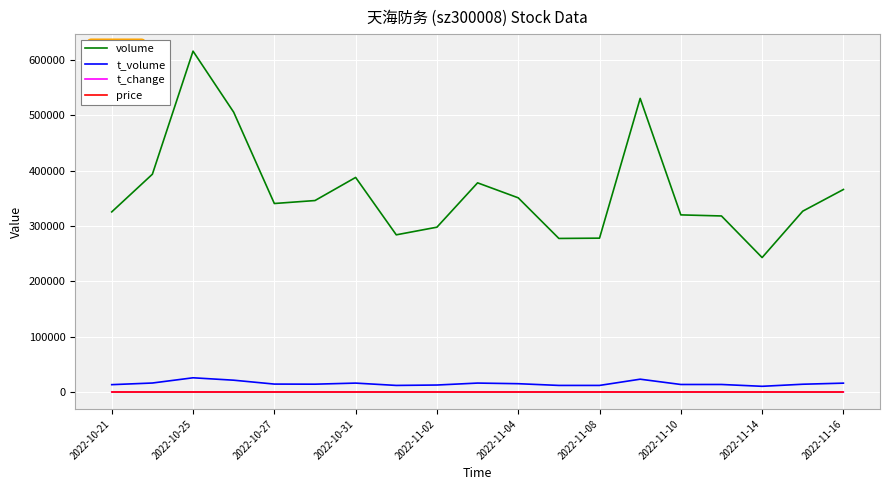

Which series has the largest total across all categories?

volume